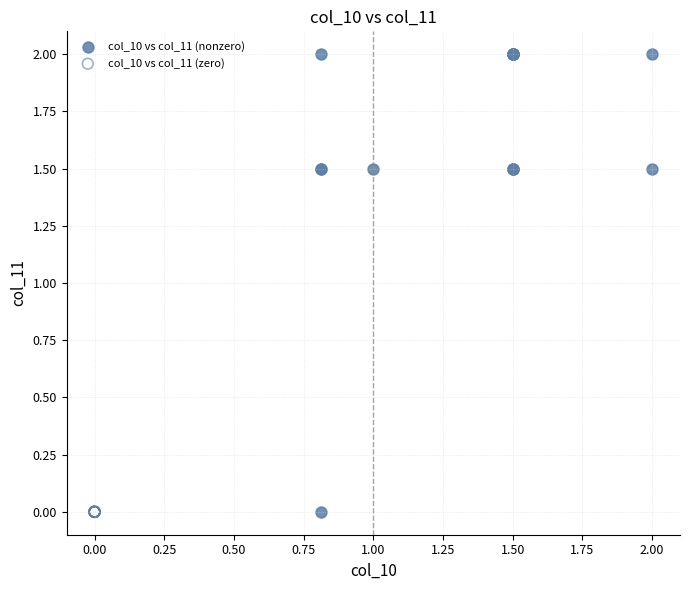

Which series reaches the maximum Y coordinate?

col_10 vs col_11 (nonzero)